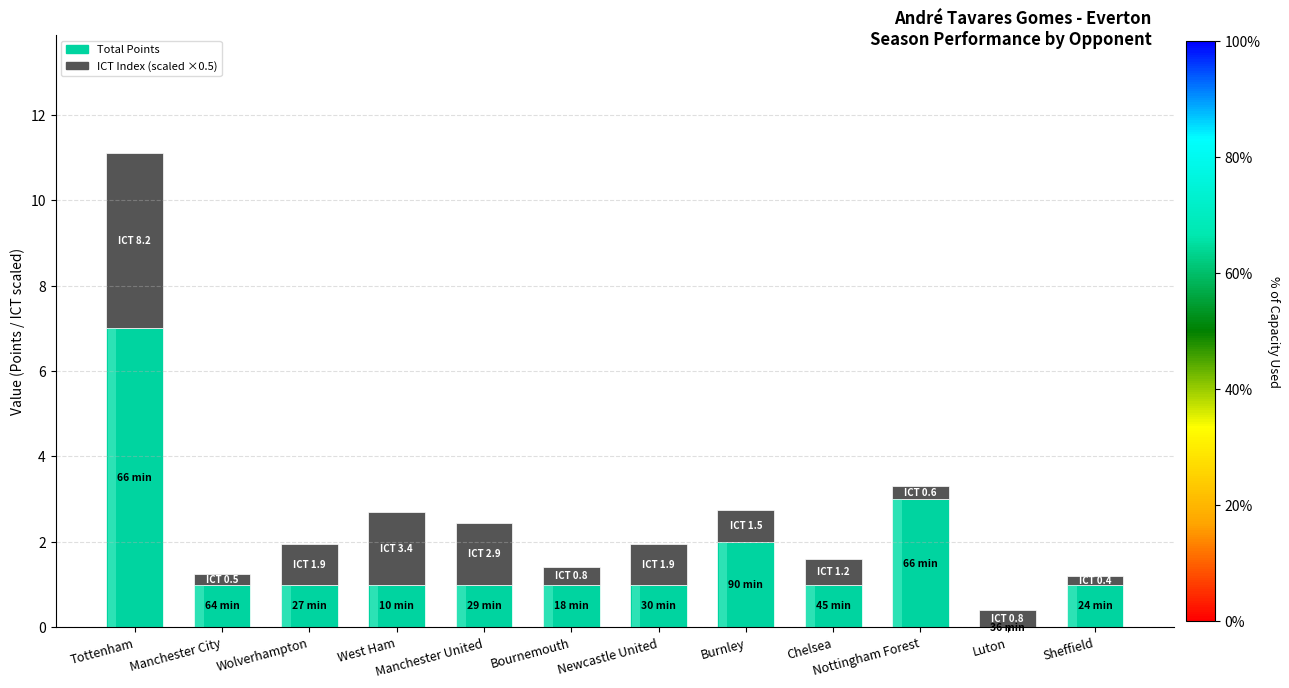

At how many categories does at least one series exceed 1?

5